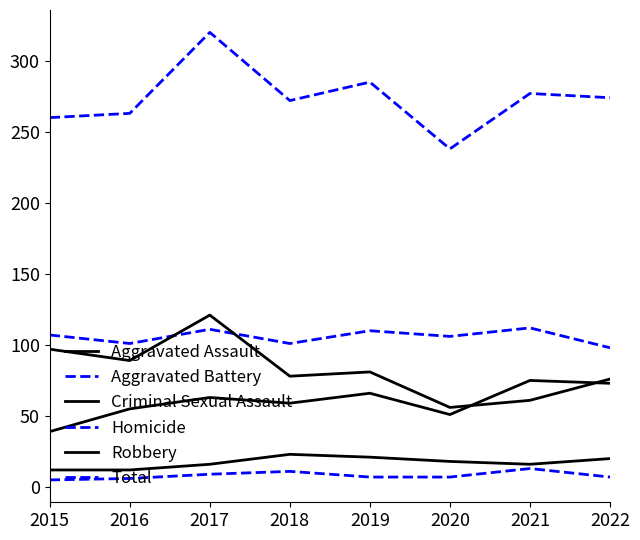

True or false: Aggravated Assault and Homicide cross at least once.

False